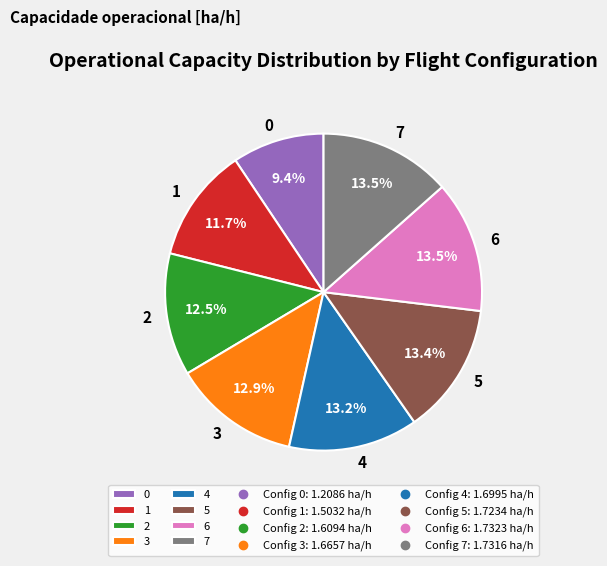

How much of the chart is everything except 3?

87.1%